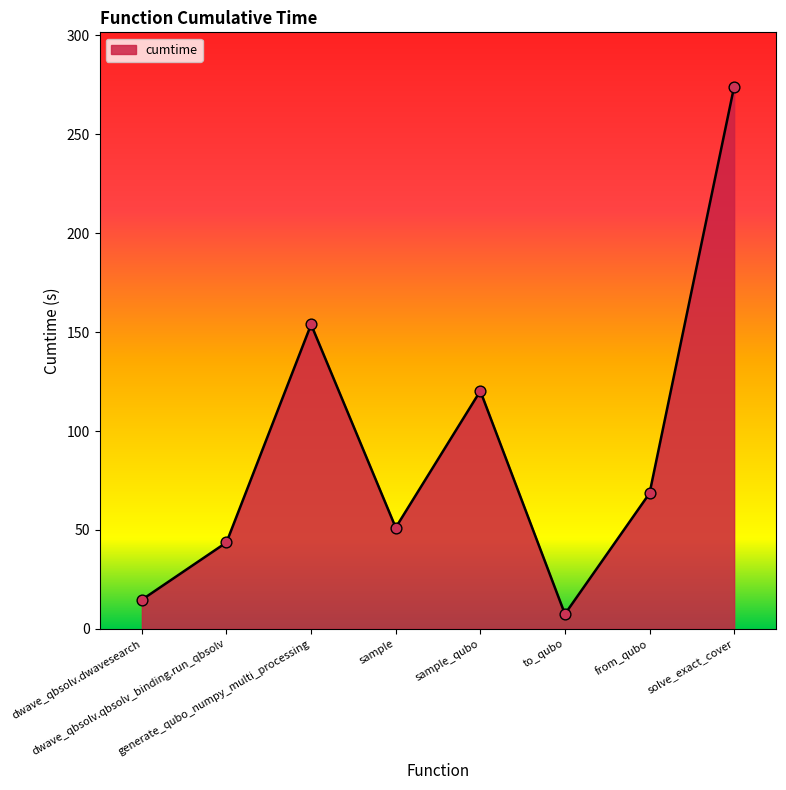

Between from_qubo and to_qubo, which is larger?

from_qubo